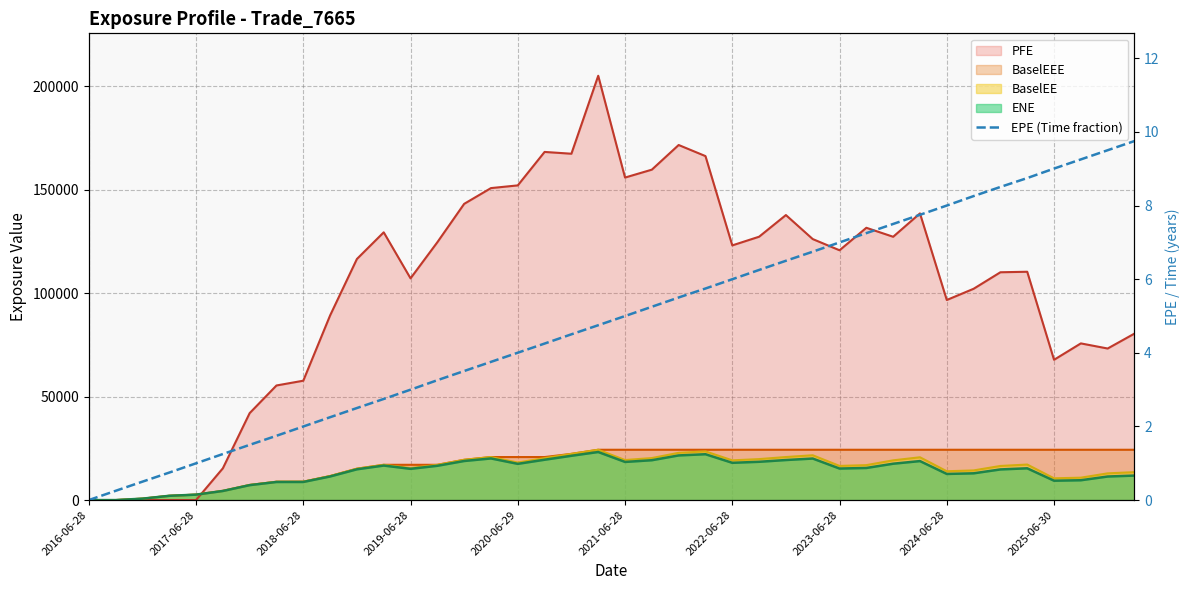

Is it true that the value at 37 is 9.3?

True